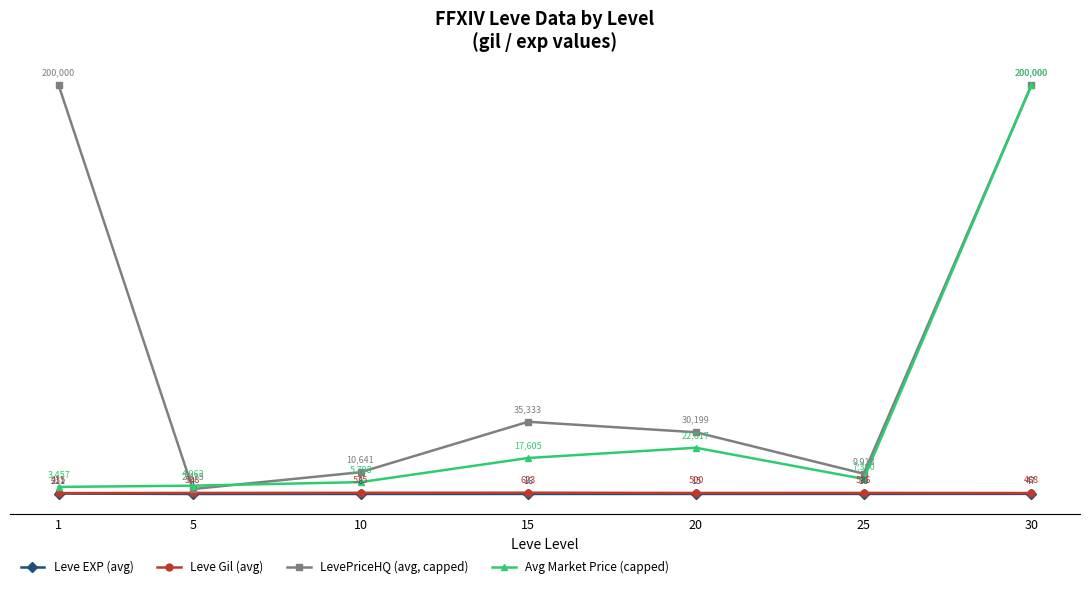

At which label is Avg Market Price (capped) closest to 101728?

20